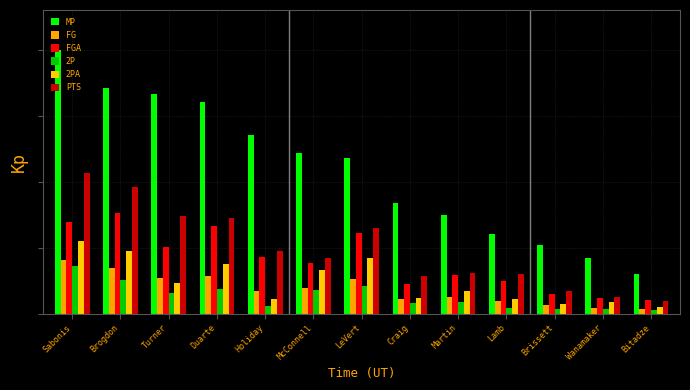

Rank the series by their maximum value, from highest to lowest.

MP, PTS, FGA, 2PA, FG, 2P